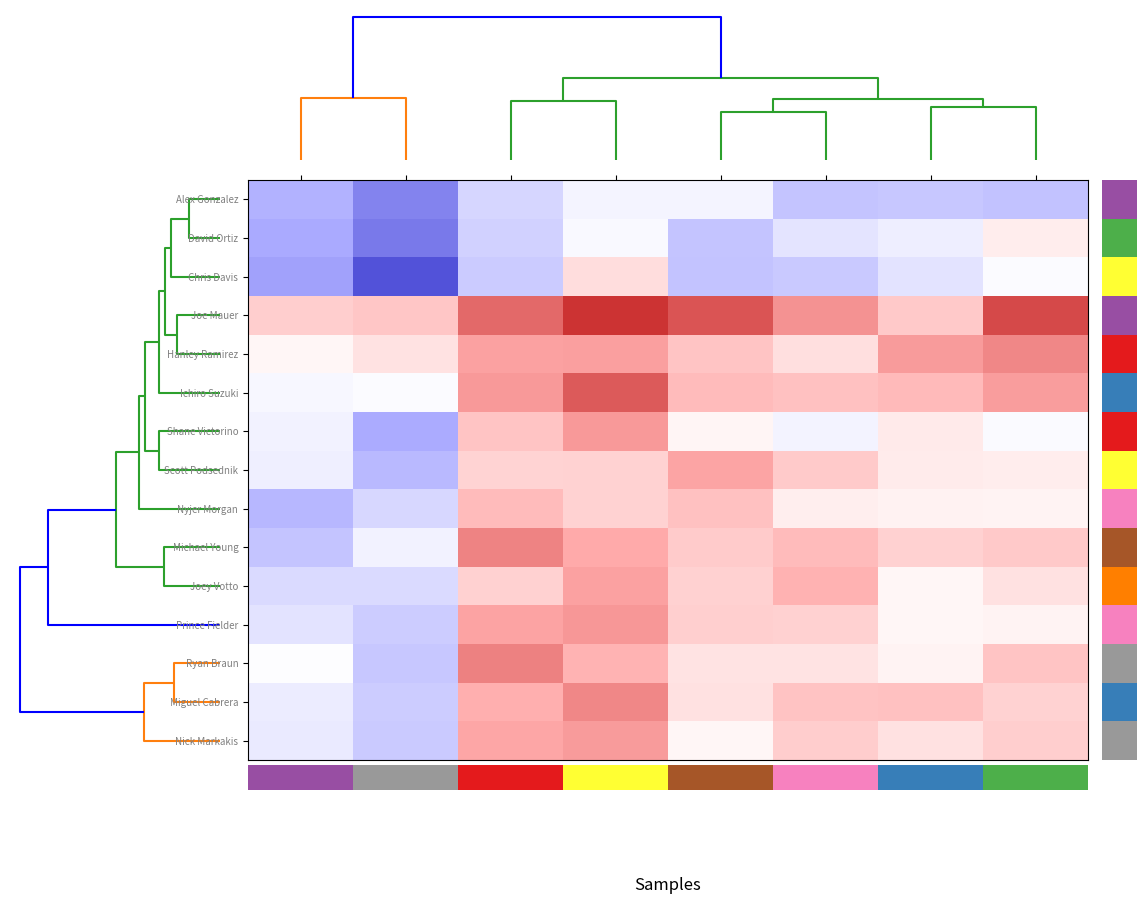

Reading right to left, list all the values displayed in this chart.

Alex Gonzalez: 0.3	0.3	0.3	0.3	0.3	0.3	0.2	0.3
David Ortiz: 0.3	0.3	0.3	0.3	0.3	0.3	0.2	0.3
Chris Davis: 0.3	0.3	0.3	0.3	0.3	0.3	0.2	0.2
Joe Mauer: 0.4	0.3	0.3	0.4	0.4	0.4	0.3	0.3
Hanley Ramirez: 0.3	0.3	0.3	0.3	0.3	0.3	0.3	0.3
Ichiro Suzuki: 0.3	0.3	0.3	0.3	0.4	0.3	0.3	0.3
Shane Victorino: 0.3	0.3	0.3	0.3	0.3	0.3	0.3	0.3
Scott Podsednik: 0.3	0.3	0.3	0.3	0.3	0.3	0.3	0.3
Nyjer Morgan: 0.3	0.3	0.3	0.3	0.3	0.3	0.3	0.3
Michael Young: 0.3	0.3	0.3	0.3	0.3	0.3	0.3	0.3
Joey Votto: 0.3	0.3	0.3	0.3	0.3	0.3	0.3	0.3
Prince Fielder: 0.3	0.3	0.3	0.3	0.3	0.3	0.3	0.3
Ryan Braun: 0.3	0.3	0.3	0.3	0.3	0.3	0.3	0.3
Miguel Cabrera: 0.3	0.3	0.3	0.3	0.3	0.3	0.3	0.3
Nick Markakis: 0.3	0.3	0.3	0.3	0.3	0.3	0.3	0.3